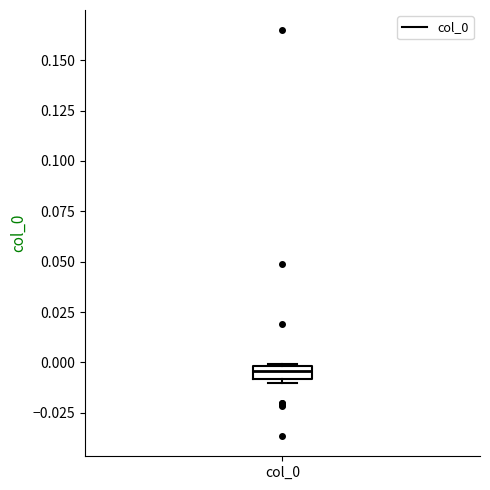

Where does the median line of the box for col_0 sit on the y-axis? The values are not printed on the chart, so give them approximately, as read against the axis.

-0.005